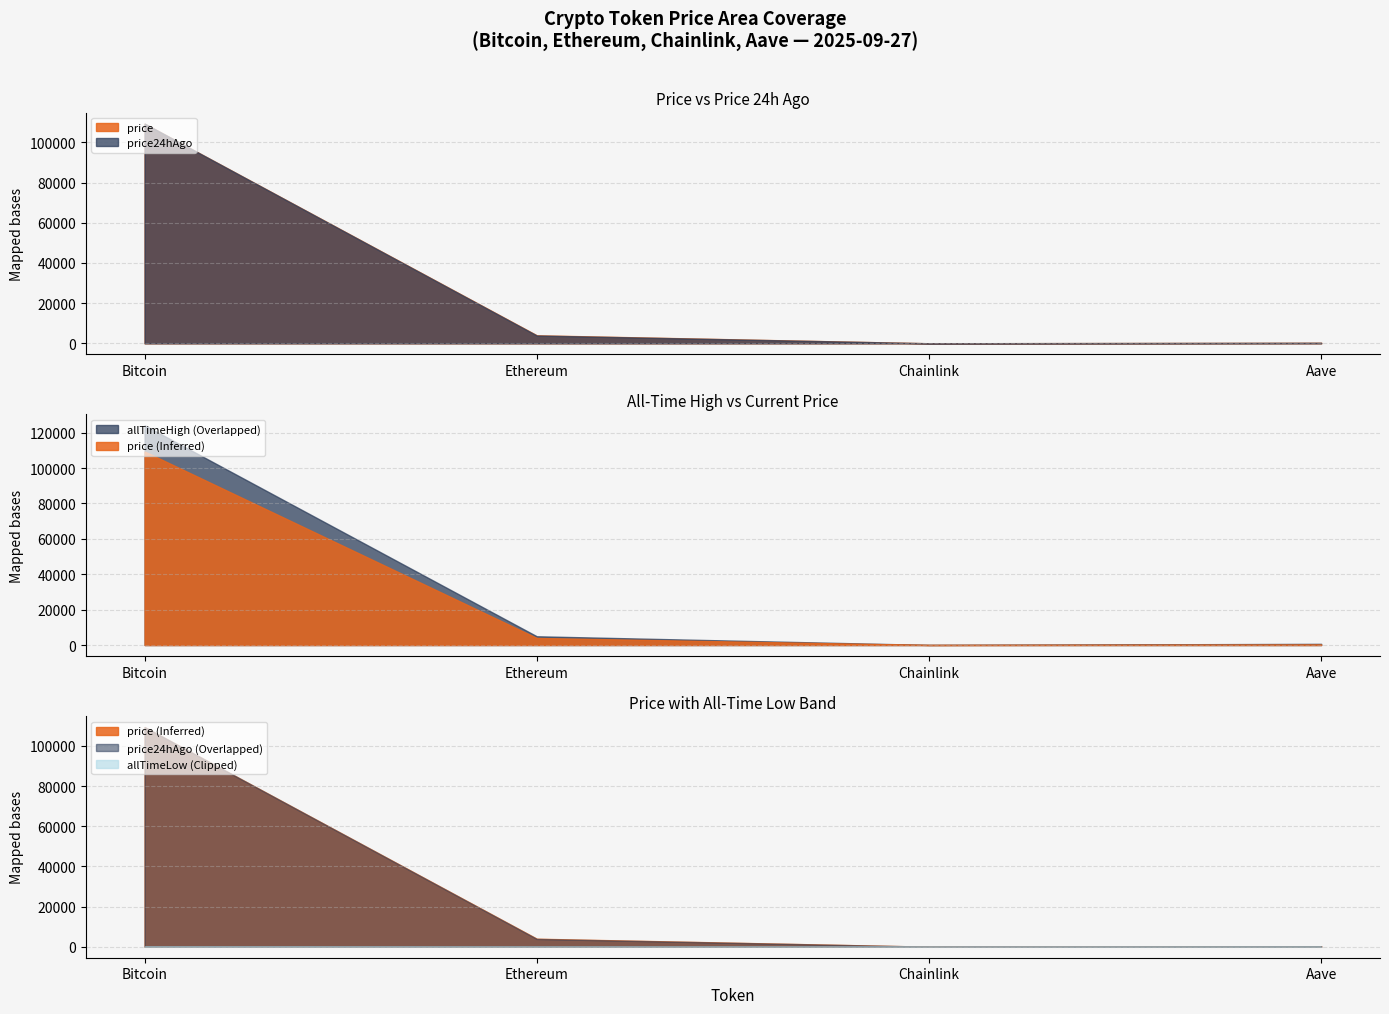

List the labels in order of price24hAgo value, largest first.

Bitcoin, Ethereum, Aave, Chainlink